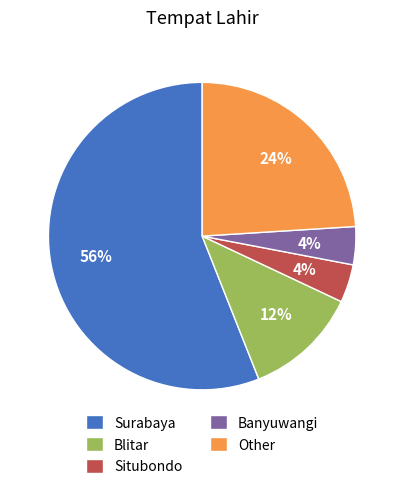

True or false: Situbondo accounts for 4% of the total.

True